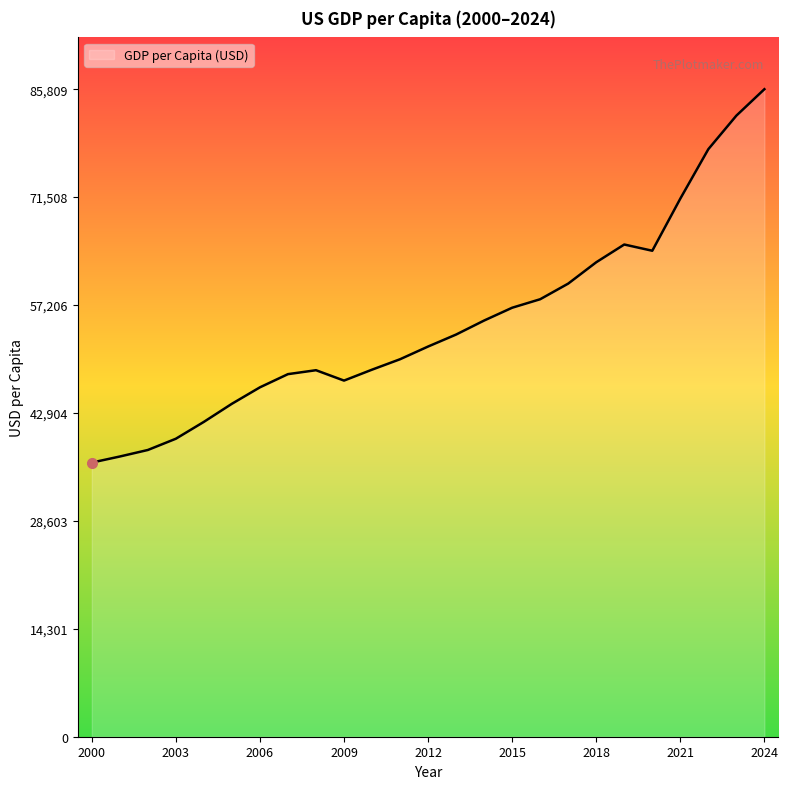

Does the chart have visible grid lines?

No